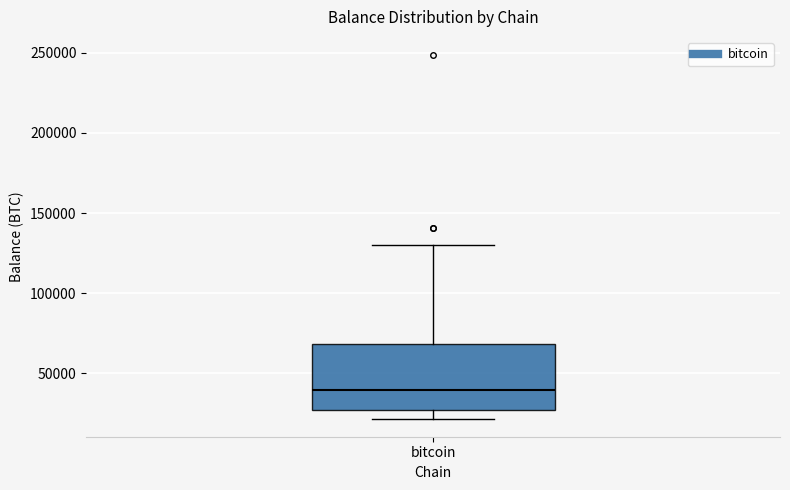

Read this box plot against the y-axis: the position of the median line, the range covered by the box, and the ends of both whiskers. The values are not printed on the chart, so give them approximately, as read against the axis.

median 40000, box 25000 to 70000, whiskers 20000 to 130000